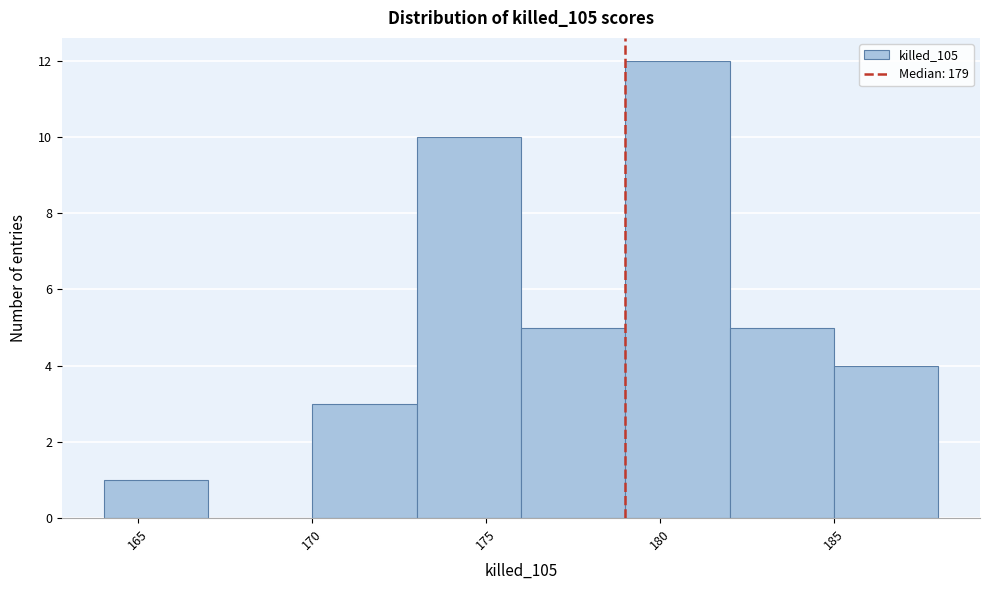

Over which range of the x-axis is the bar tallest?

179 to 182